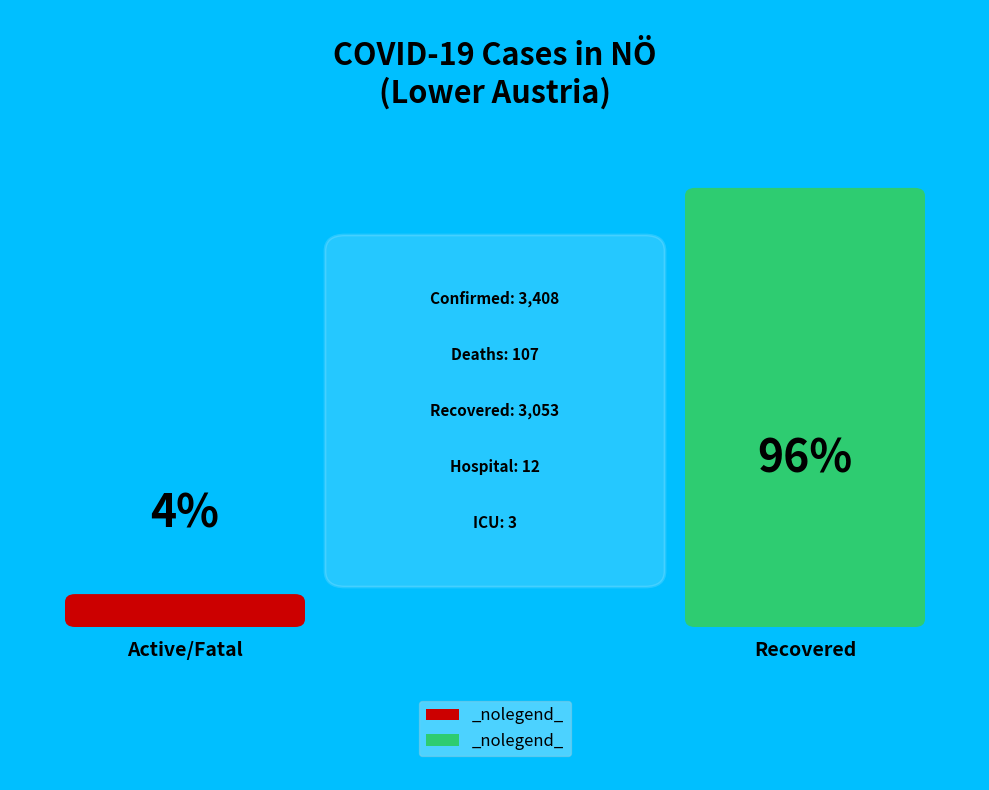

What portion of the pie excludes Intensive care unit?

100.0%